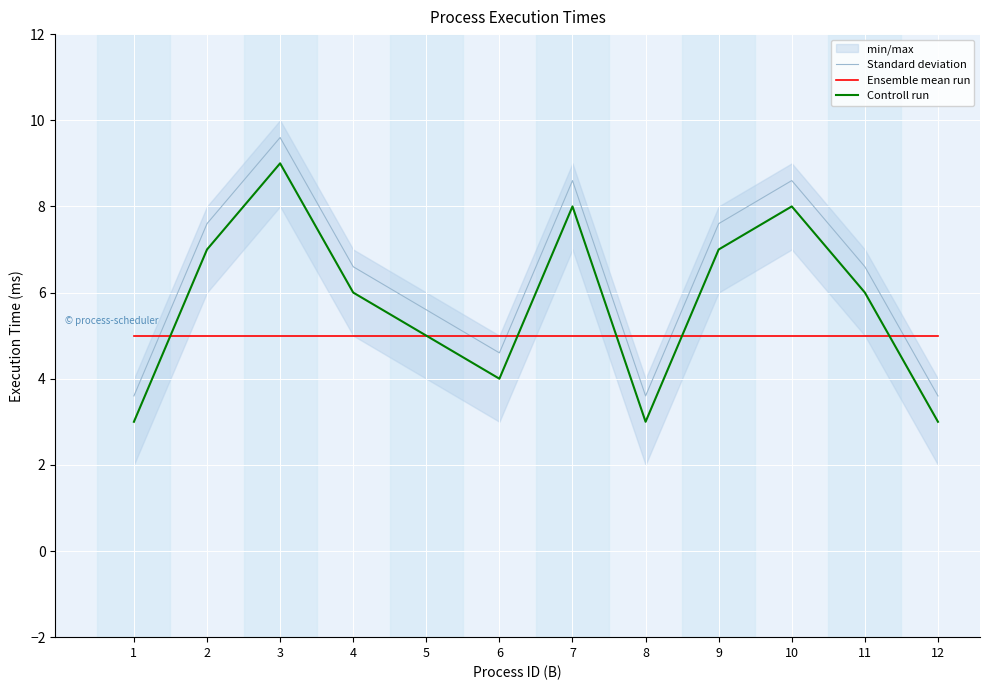

Reading left to right, extract all data points from this chart.

Standard deviation: 1=3.6	2=7.6	3=9.6	4=6.6	5=5.6	6=4.6	7=8.6	8=3.6	9=7.6	10=8.6	11=6.6	12=3.6
Ensemble mean run: 1=5.0	2=5.0	3=5.0	4=5.0	5=5.0	6=5.0	7=5.0	8=5.0	9=5.0	10=5.0	11=5.0	12=5.0
Controll run: 1=3.0	2=7.0	3=9.0	4=6.0	5=5.0	6=4.0	7=8.0	8=3.0	9=7.0	10=8.0	11=6.0	12=3.0